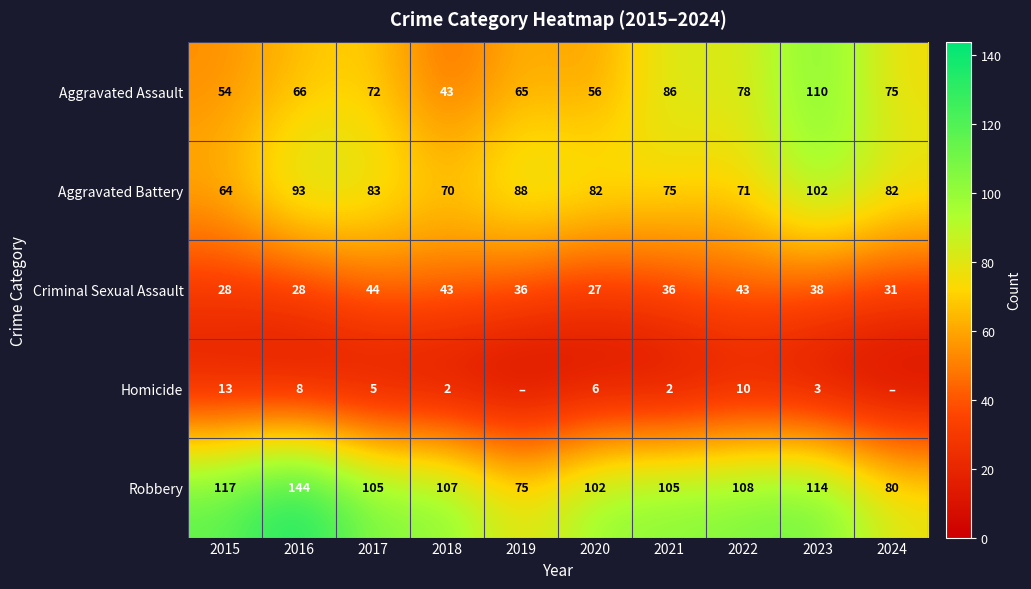

What is the difference between the maximum and minimum values in the Criminal Sexual Assault series?

17